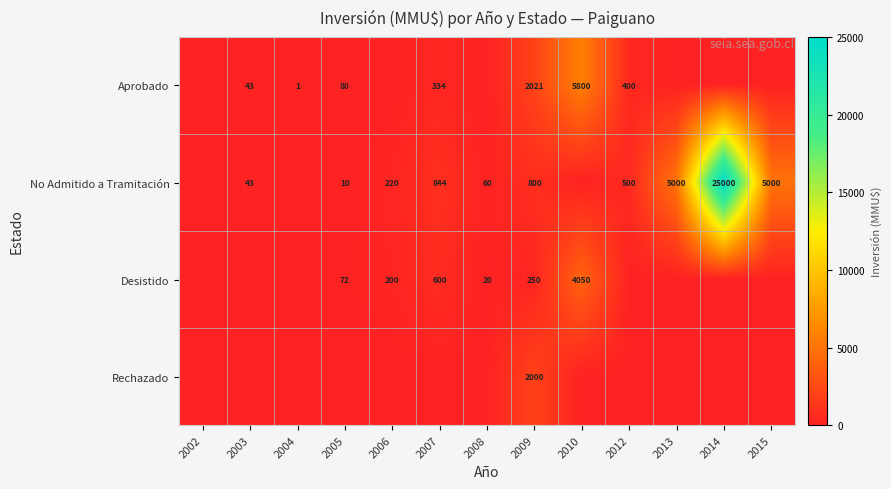

True or false: No Admitido a Tramitación has a value of 220 at 2006.

True